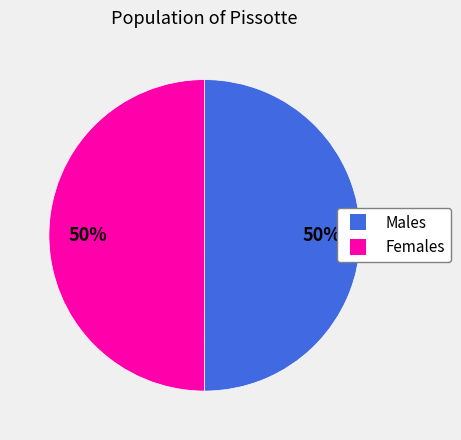

To the nearest percent, what is the average slice percentage?

50%